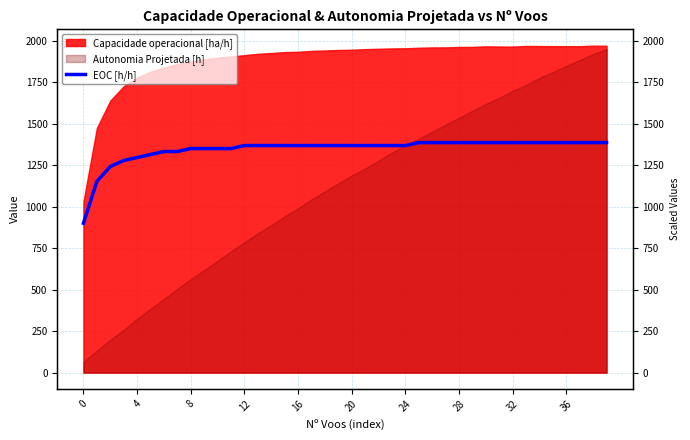

At which label does the data first exceed 1368?

25